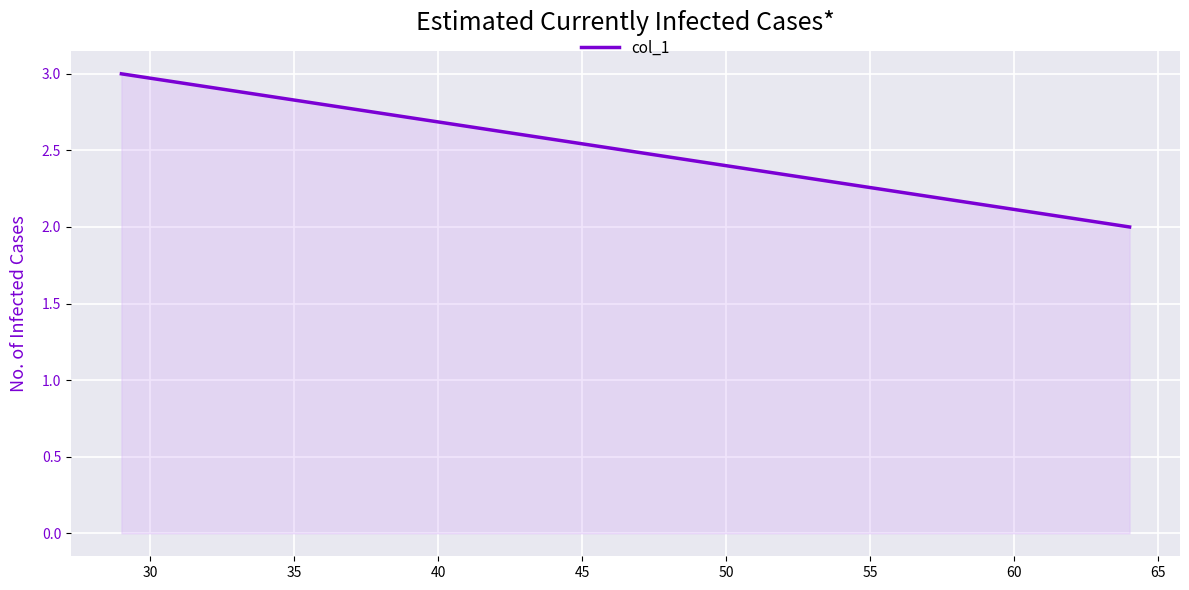

What is the maximum value shown in the chart?

3